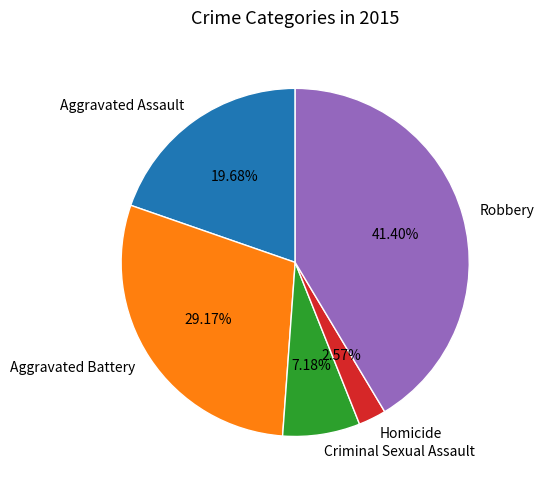

What is the ratio of the value at Criminal Sexual Assault to the value at Aggravated Assault?

0.4